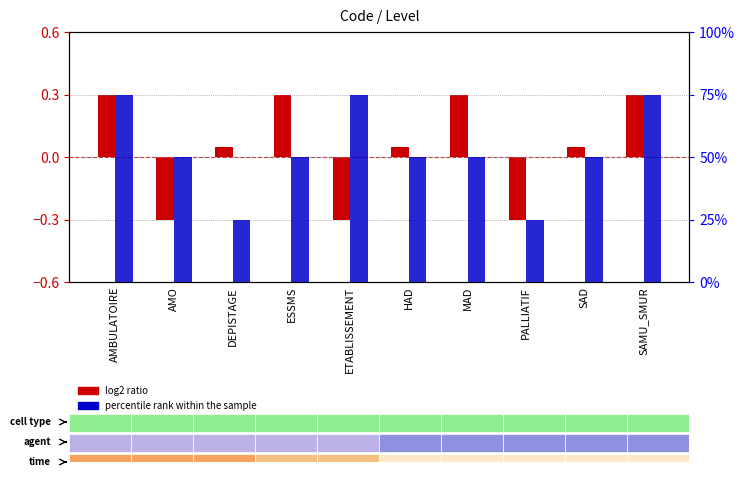

Where does the percentile rank within the sample series first go above 50?

AMBULATOIRE